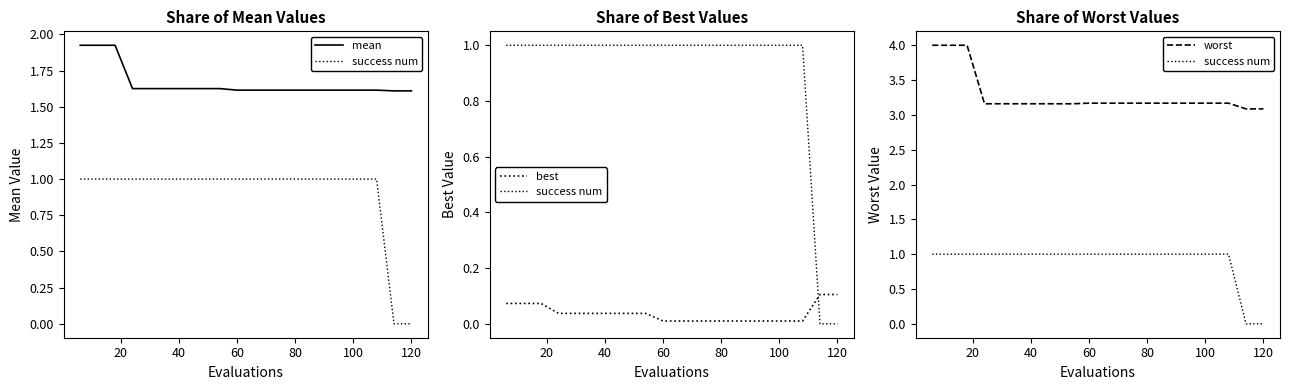

Rank the series by their maximum value, from highest to lowest.

worst, mean, success num, best